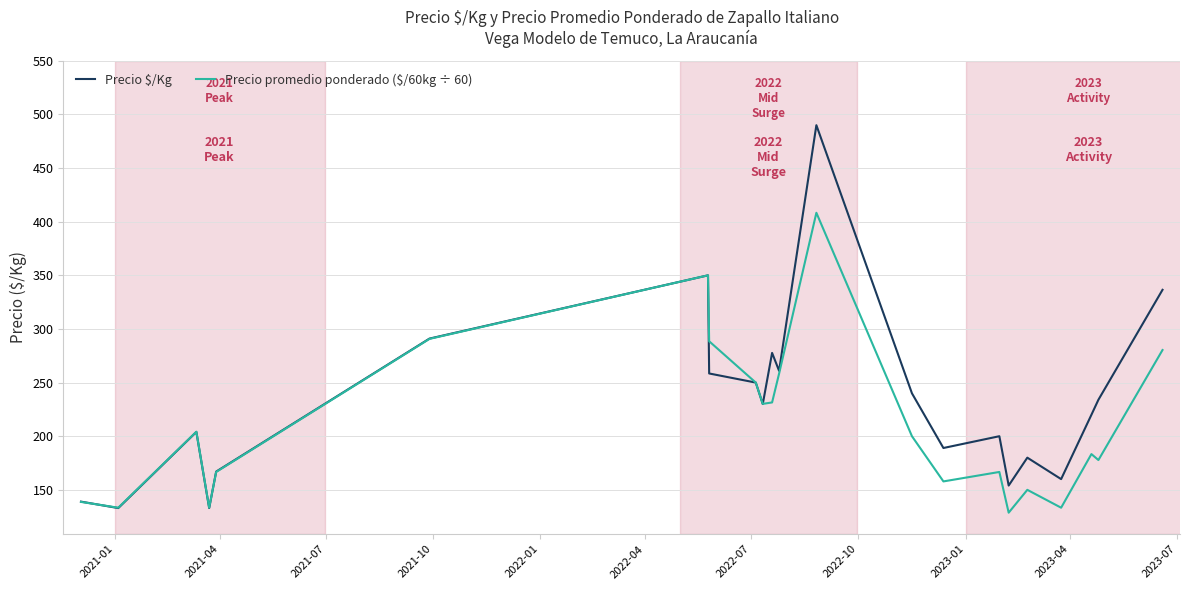

After their last crossing, which series has the higher values: Precio promedio ponderado ($/60kg ÷ 60) or Precio $/Kg?

Precio $/Kg